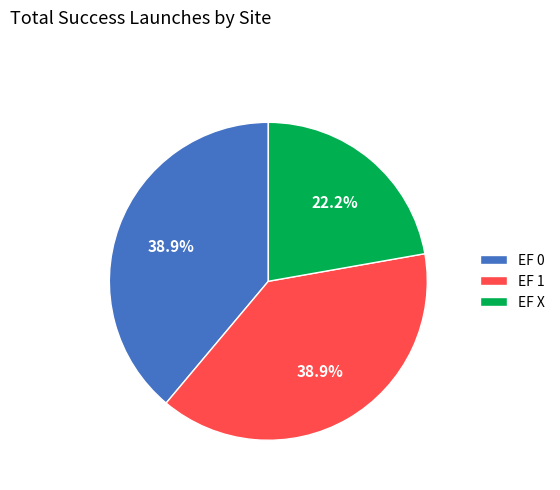

To the nearest percent, what percentage of the pie is EF X?

22%